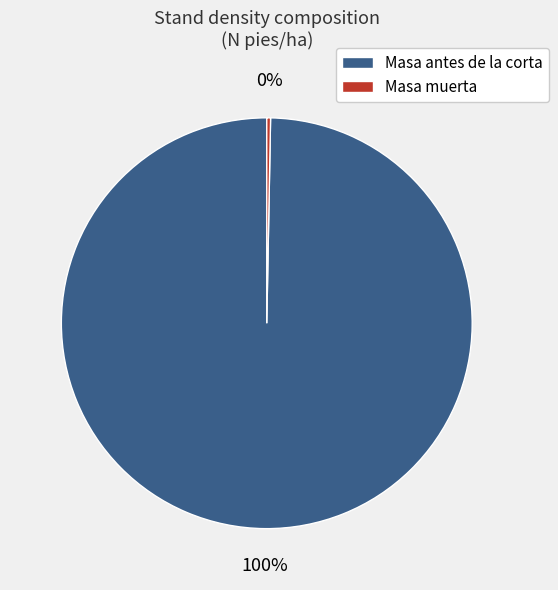

To the nearest percent, what is the combined percentage of Masa antes de la corta and Masa muerta?

100%